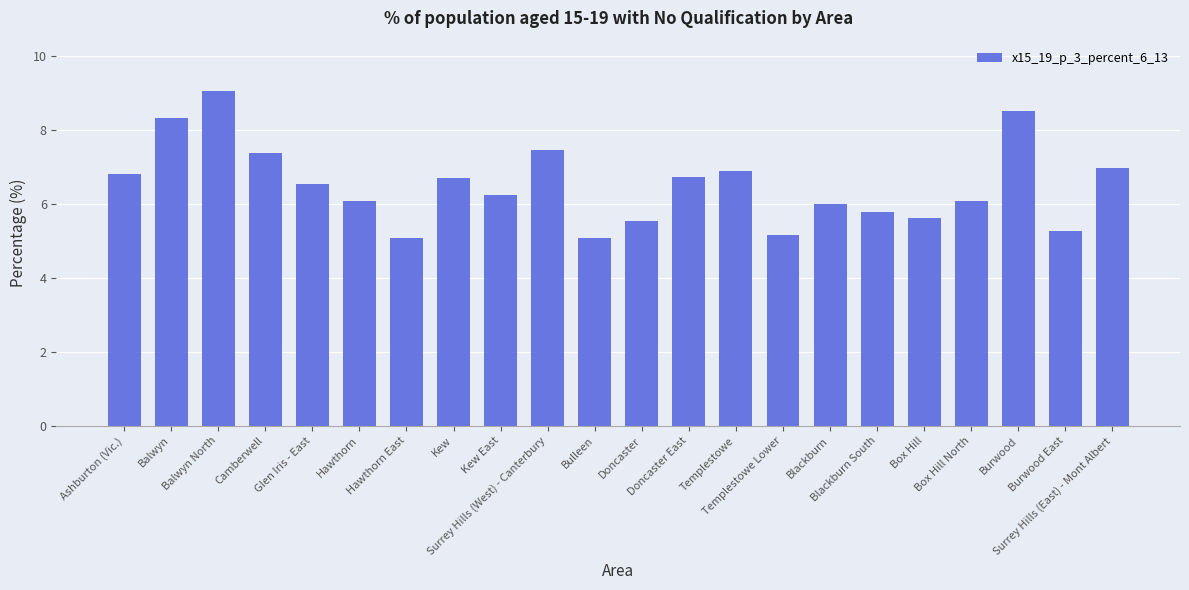

Is it true that the value at Kew is 2.4?

False